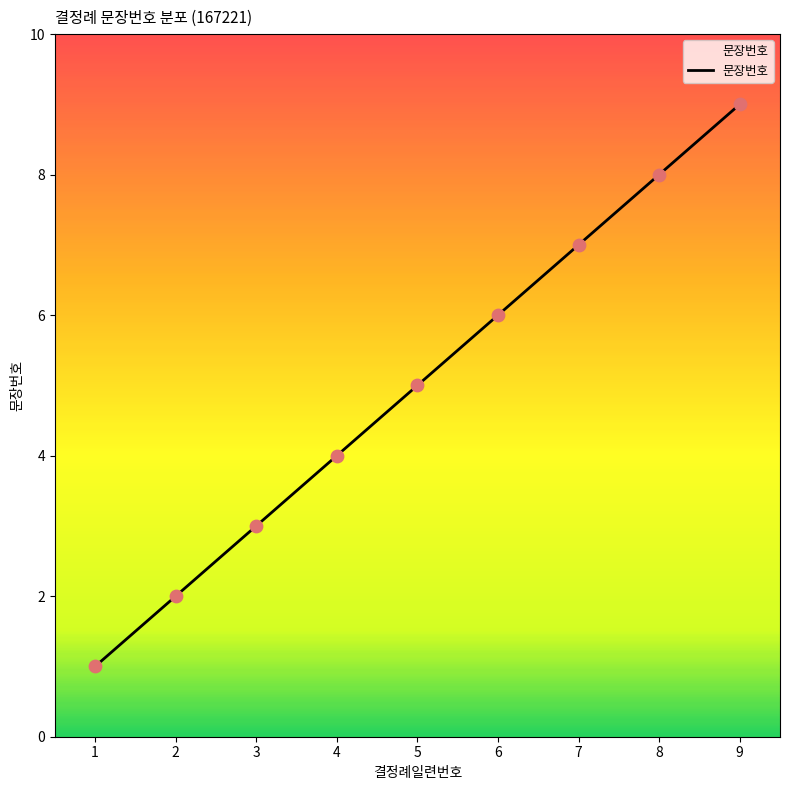

What is the change in value from 3 to 6?

+3